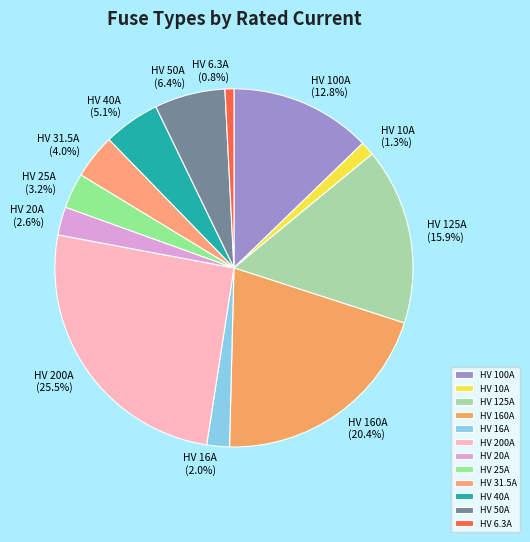

Is there a majority slice in this chart?

No